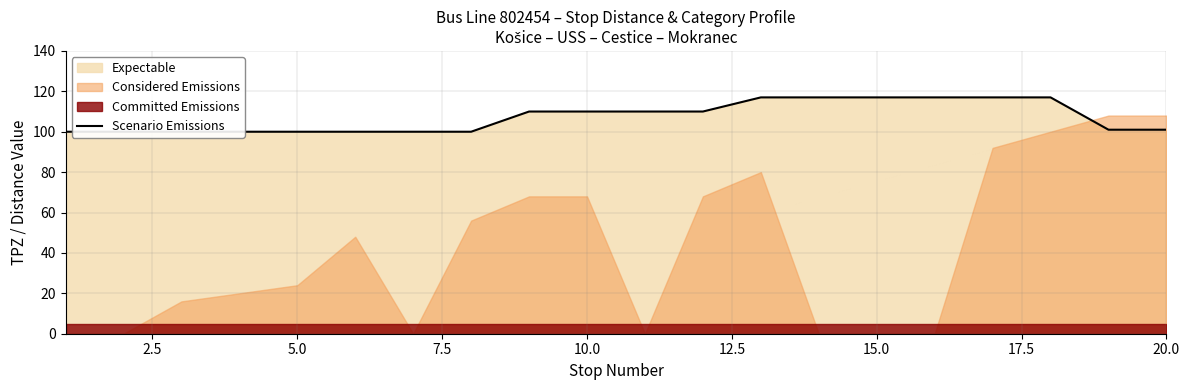

What is the sum of all values?

2144